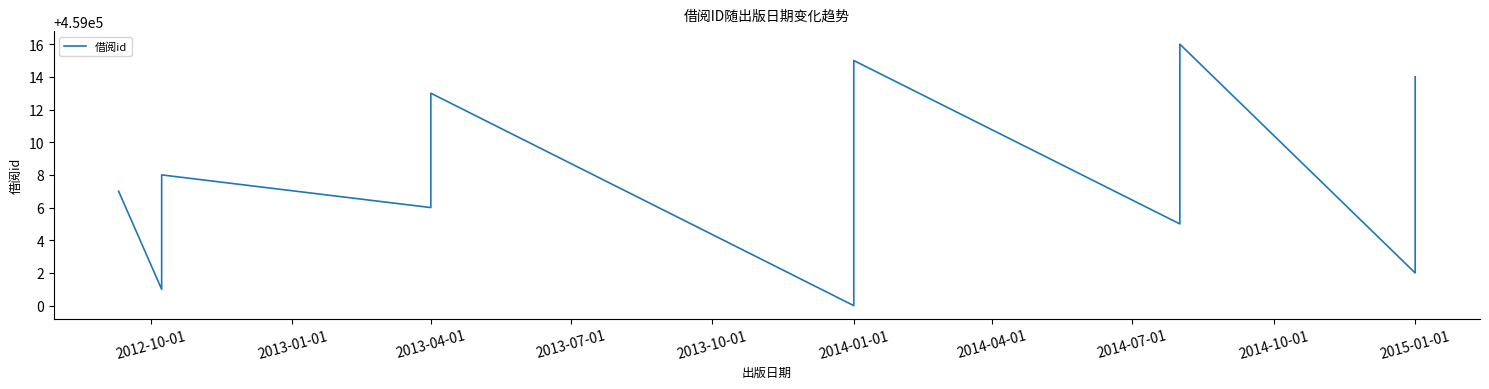

Which has a higher value, 2012-10-01 or 14?

14